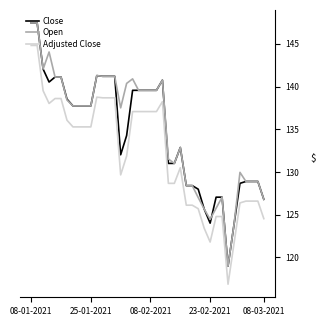

True or false: Adjusted Close and Close intersect in this chart.

False